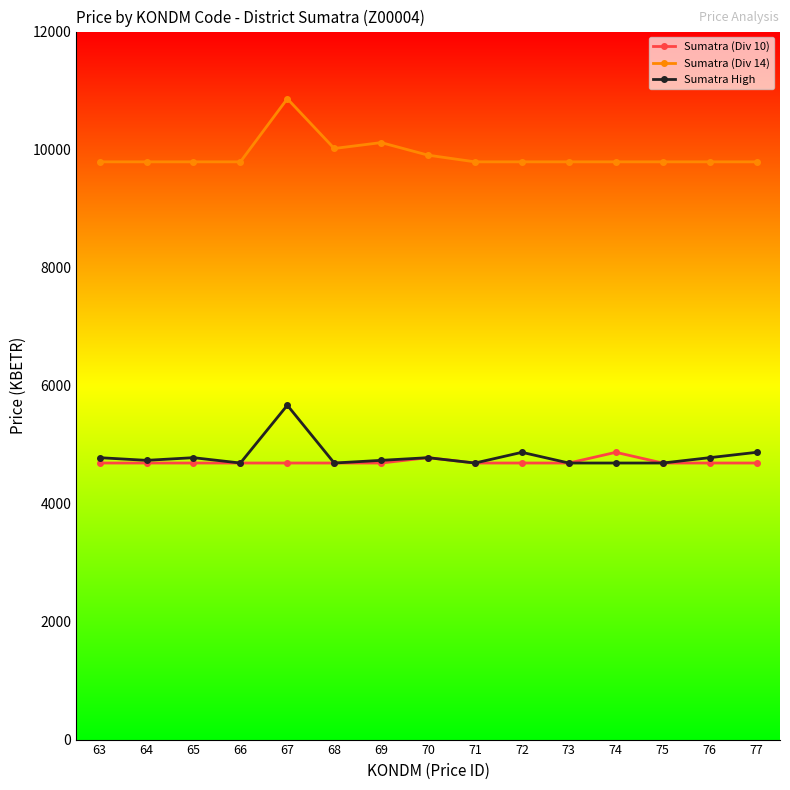

What is the minimum value for Sumatra (Div 14)?

9791.5